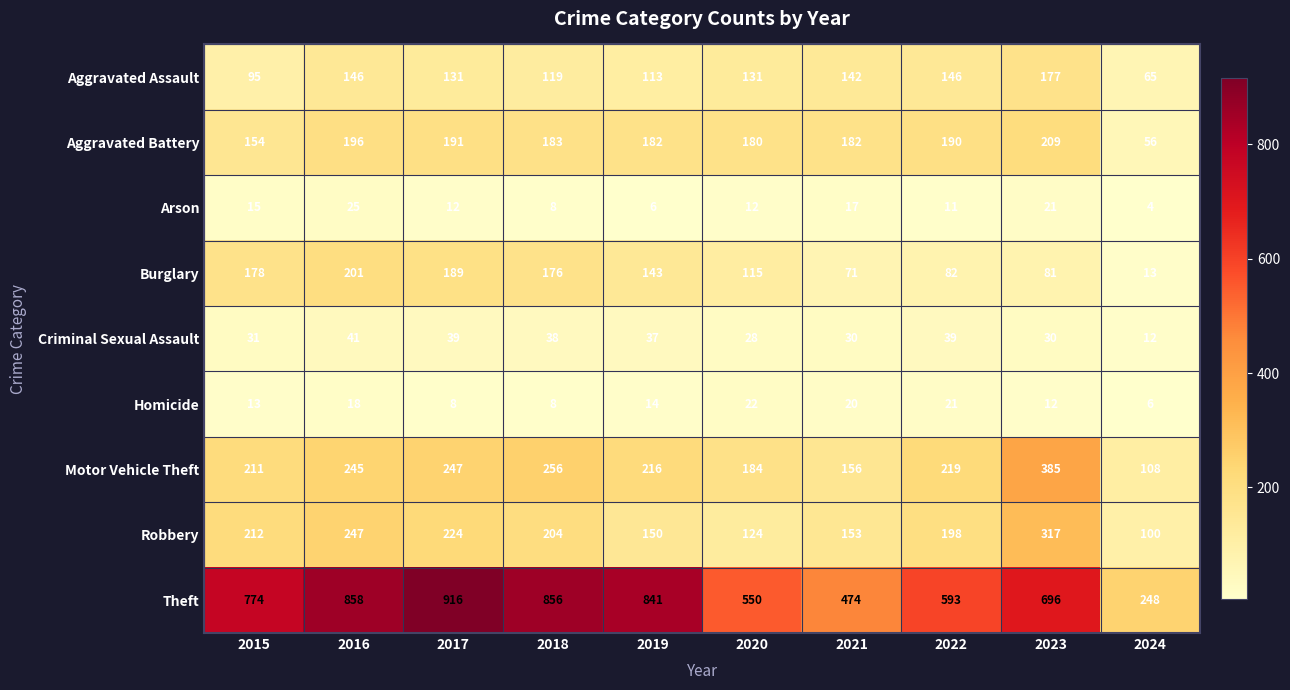

Rank the series by their maximum value, from highest to lowest.

Theft, Motor Vehicle Theft, Robbery, Aggravated Battery, Burglary, Aggravated Assault, Criminal Sexual Assault, Arson, Homicide